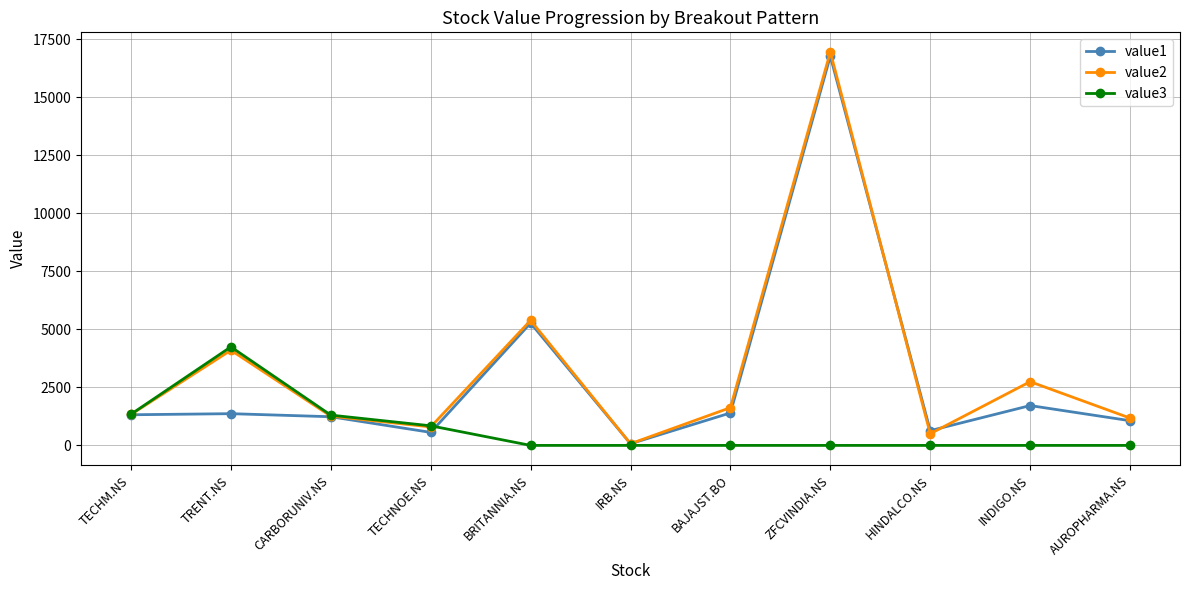

Which category has the highest value in the value3 series?

TRENT.NS